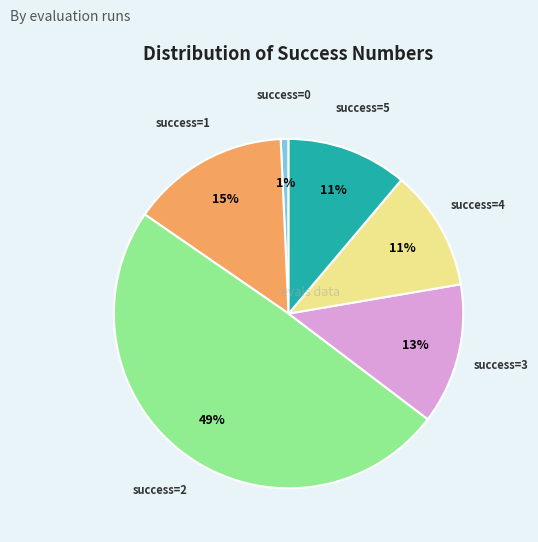

Is there any slice that represents more than half of the pie?

No